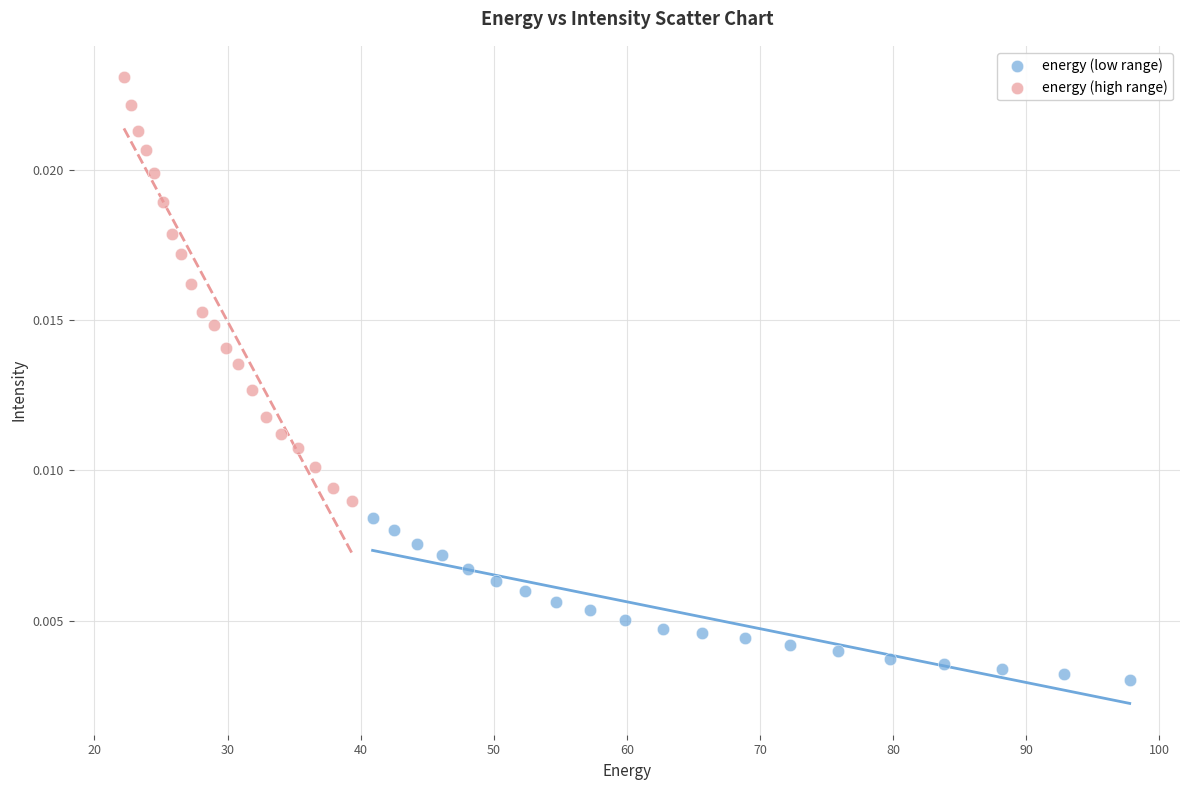

Which series has the largest Y range (max minus min)?

energy (high range)